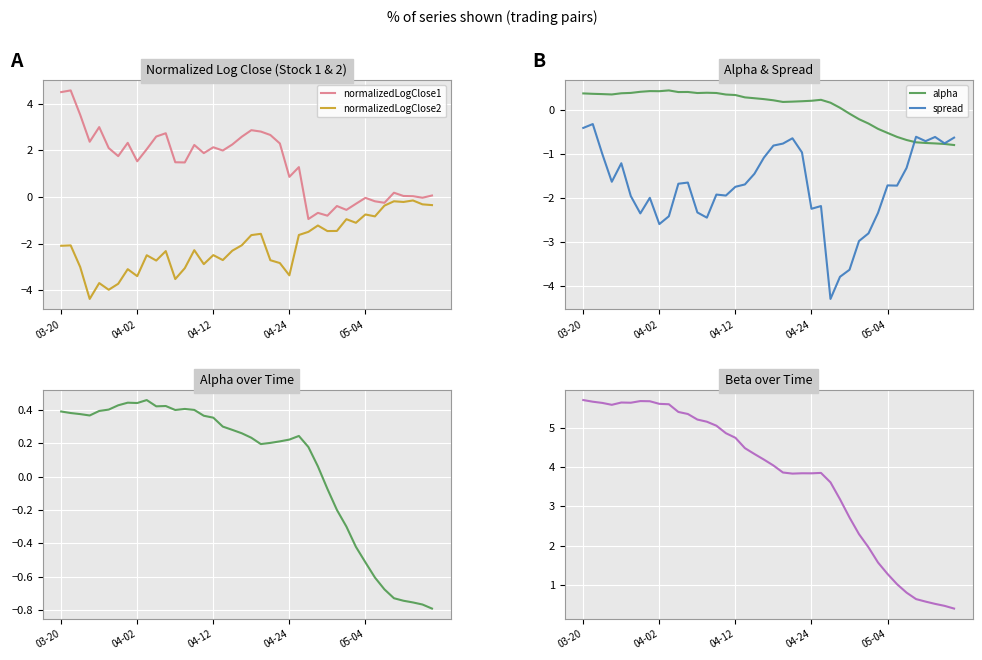

The normalizedLogClose2 series shows -0.8 at 05-04. True or false?

True